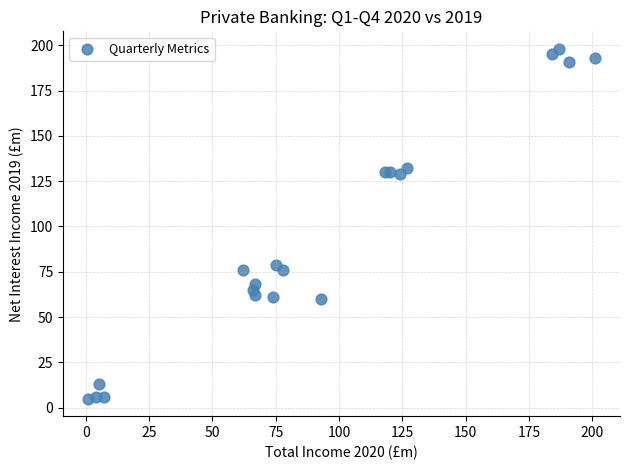

What Y value in the scatter plot is closest to 101?

79